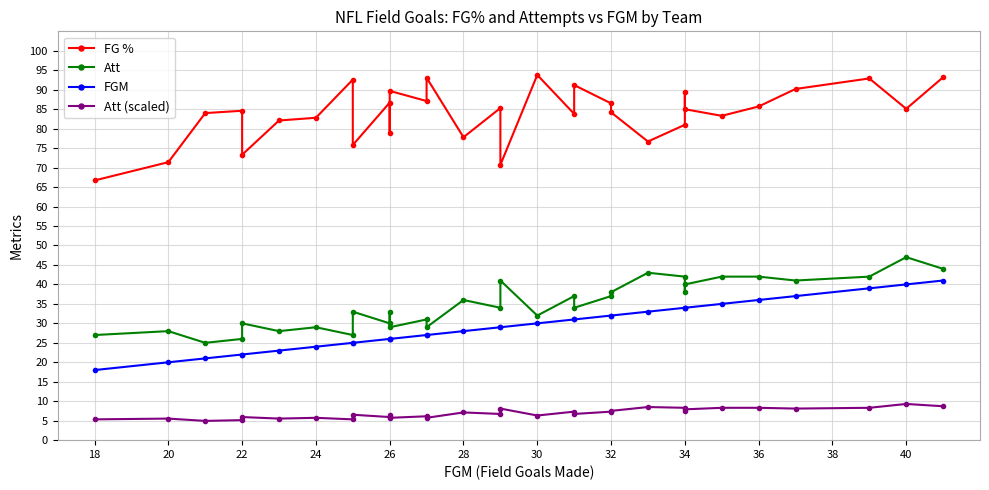

True or false: Att and FGM intersect in this chart.

False